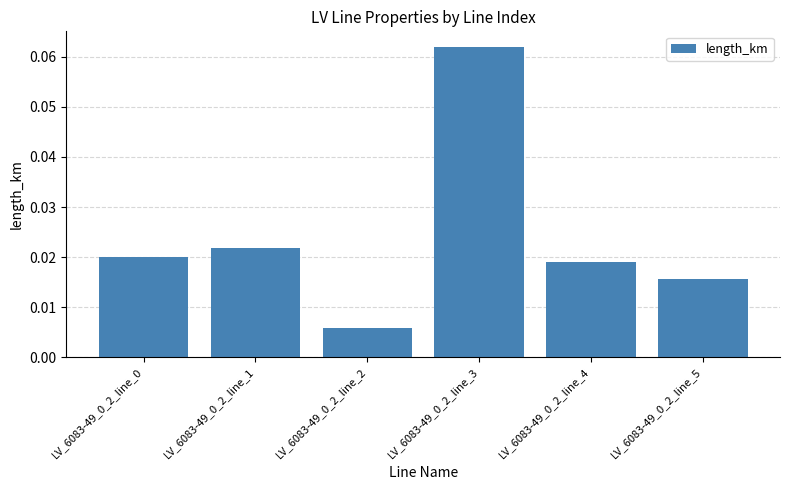

How many bars are there in total?

6